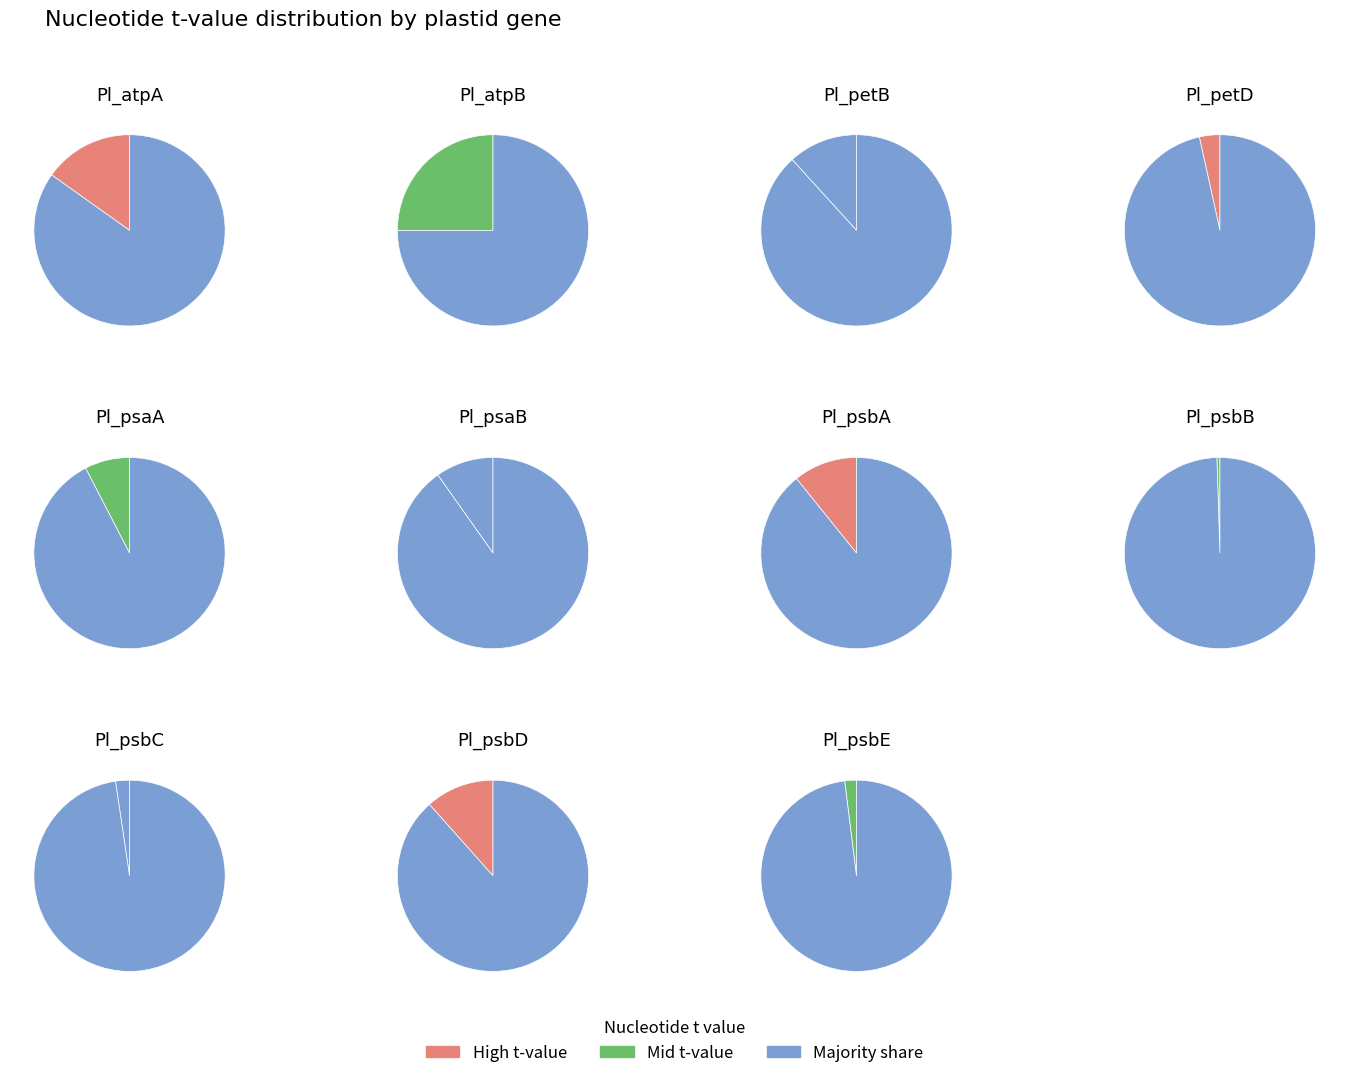

What portion of the pie excludes Pl_psaB?

90.2%